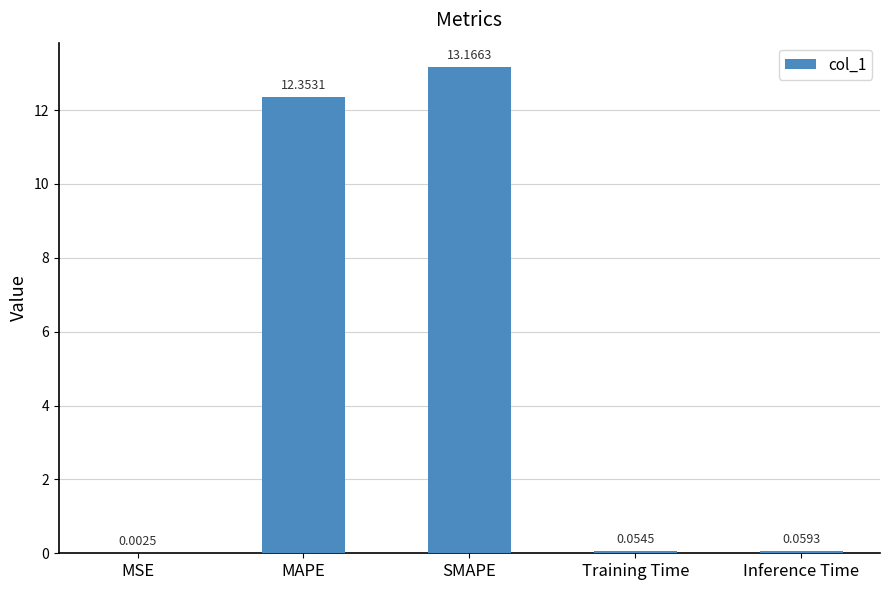

Which has a higher value, Inference Time or SMAPE?

SMAPE